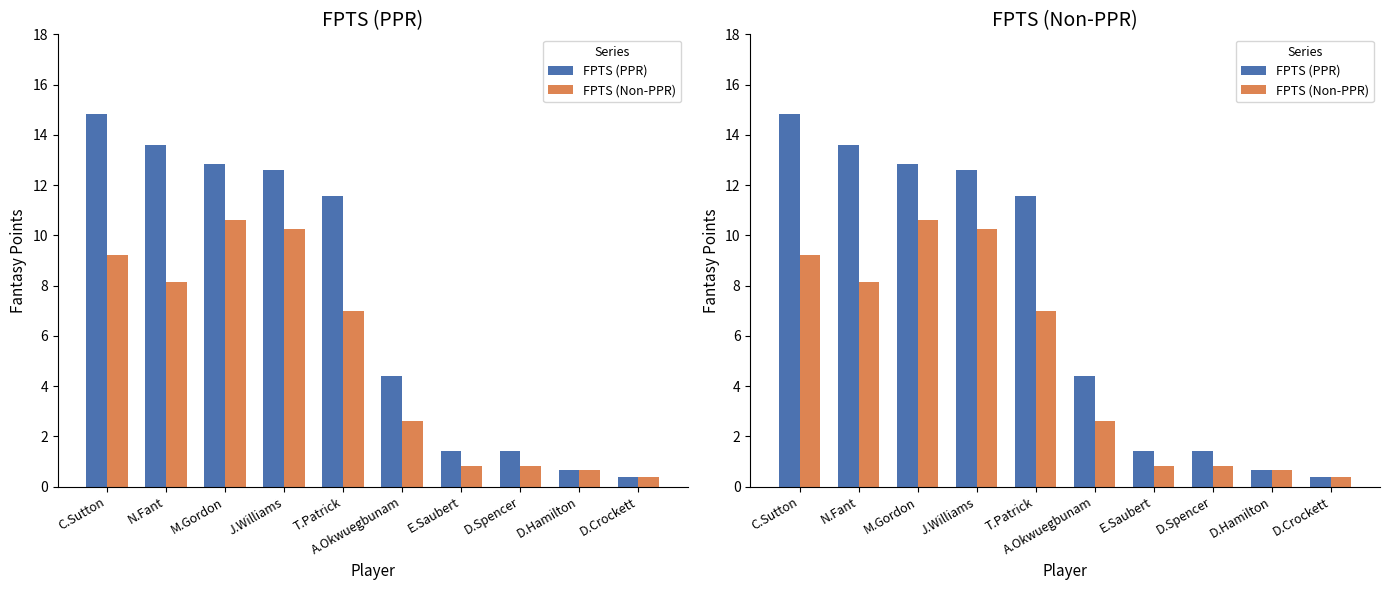

Reading left to right, what are all the values shown in this chart?

FPTS (PPR): 14.8	13.6	12.8	12.6	11.6	4.4	1.4	1.4	0.7	0.4
FPTS (Non-PPR): 9.2	8.2	10.6	10.3	7.0	2.6	0.8	0.8	0.7	0.4